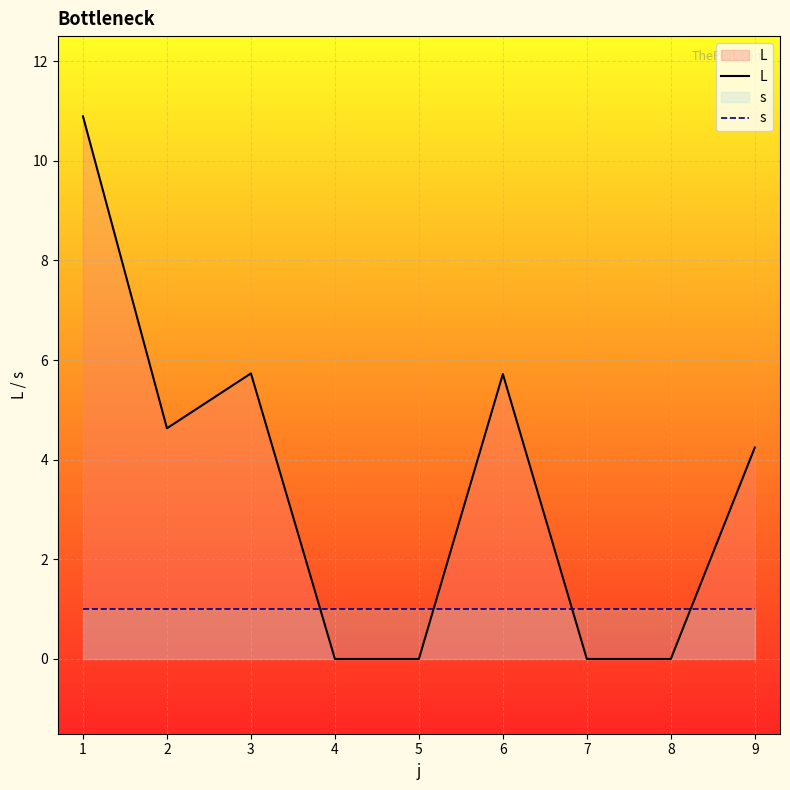

What is the sum of the L values at 8 and 6?

5.7